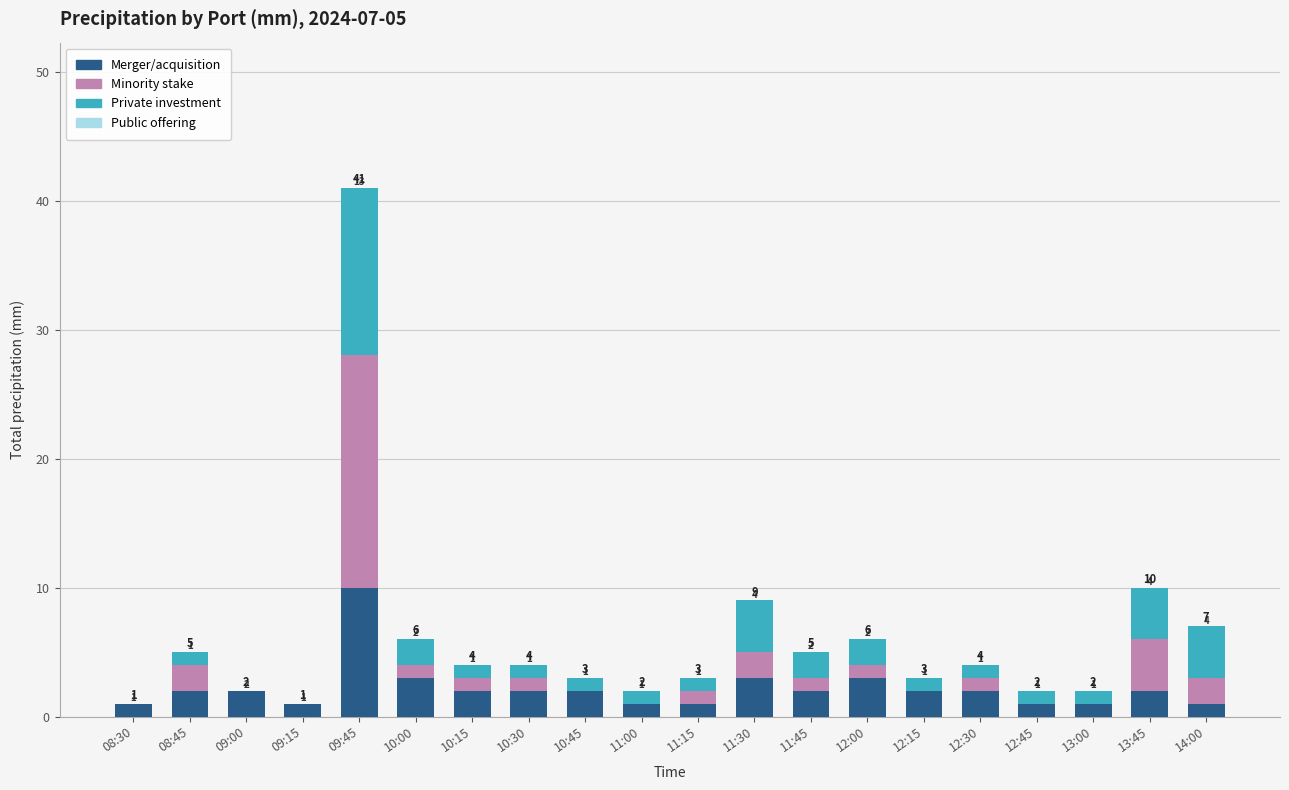

What is the sum of all Merger/acquisition values?

44